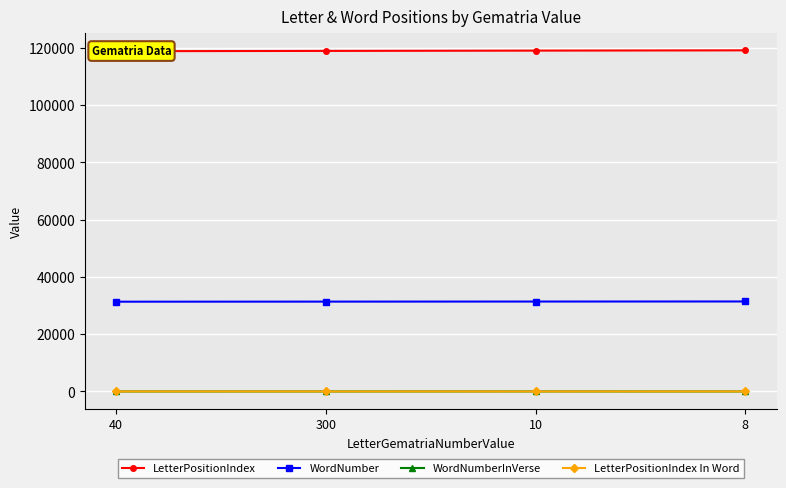

Rank the categories by WordNumberInVerse value from highest to lowest.

10, 300, 40, 8